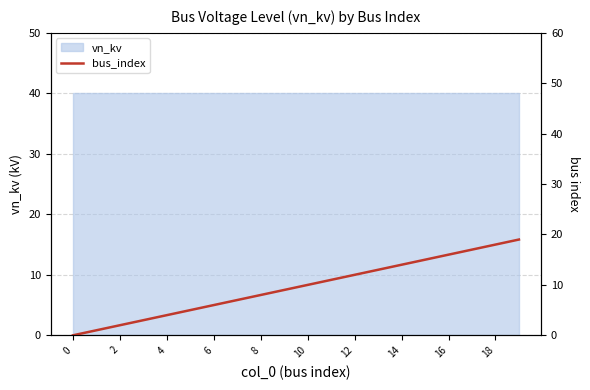

At which label is the value closest to 9?

18